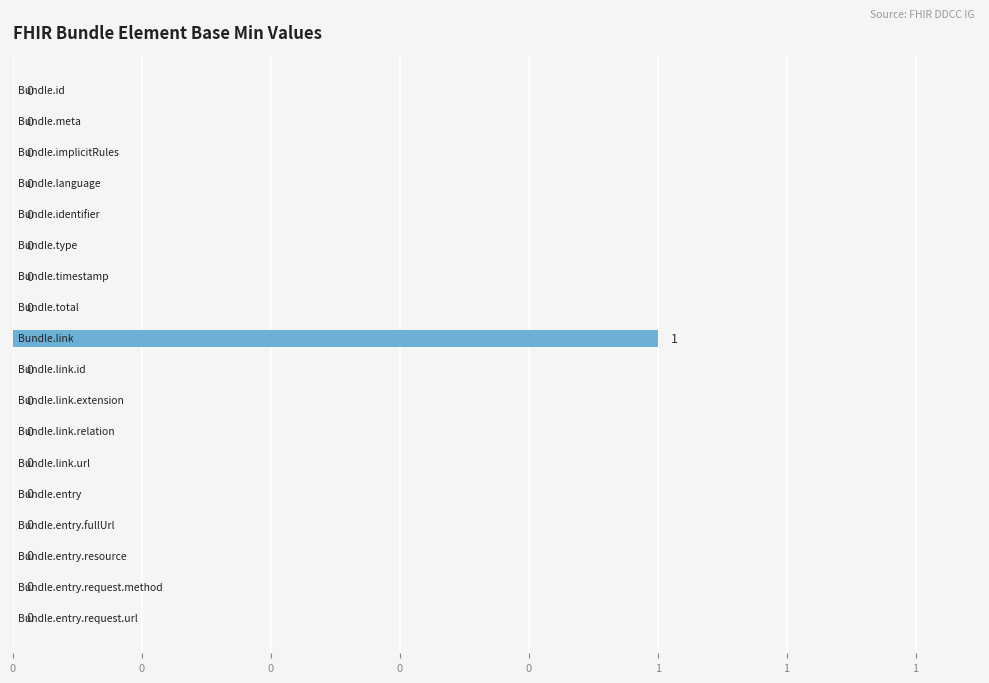

Are the bars horizontal?

Yes